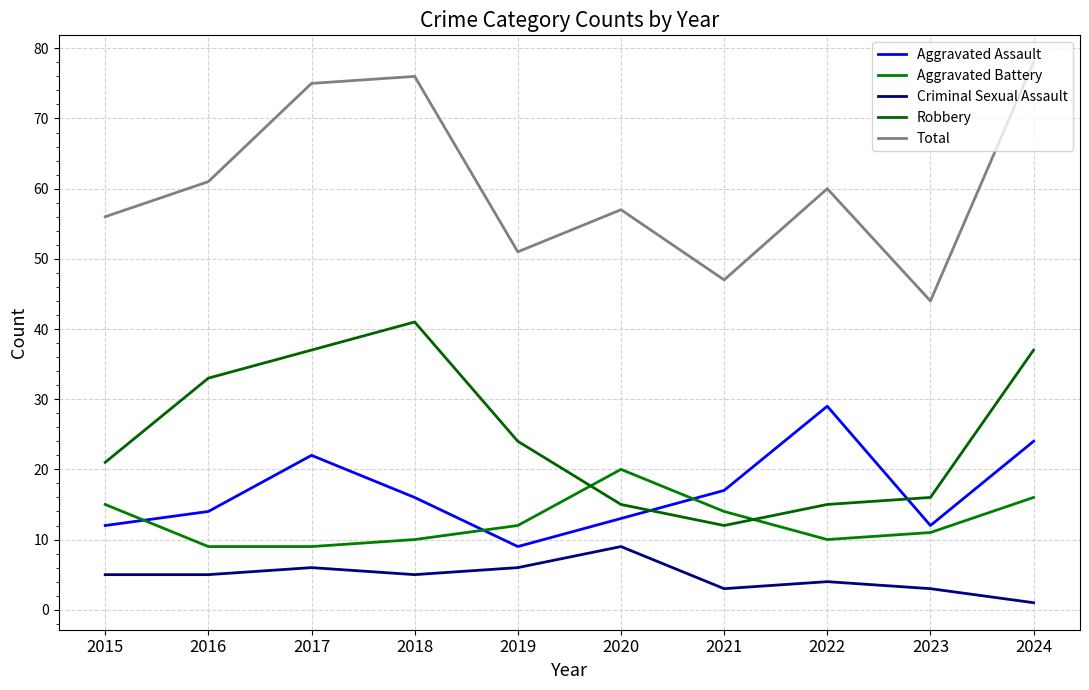

Is it true that Aggravated Assault equals 12 at 2023?

True